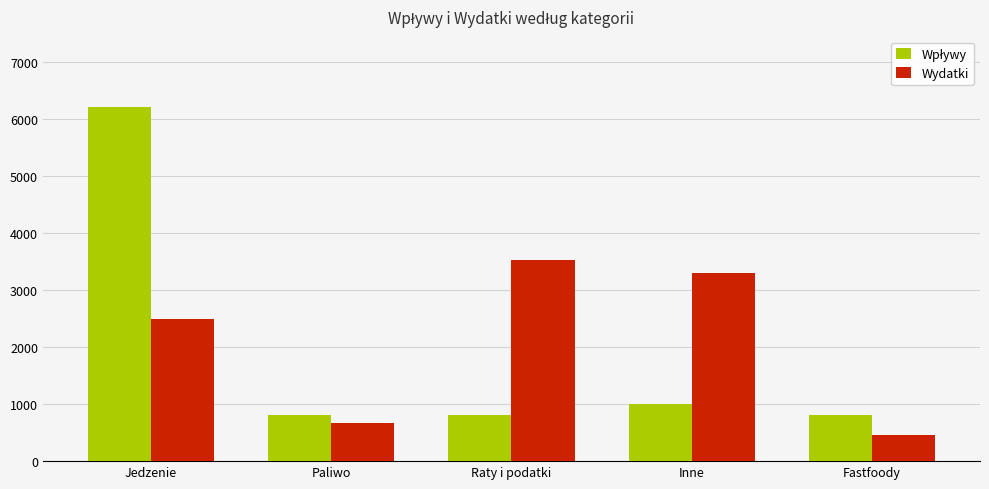

The Wydatki series shows 1425.8 at Jedzenie. True or false?

False